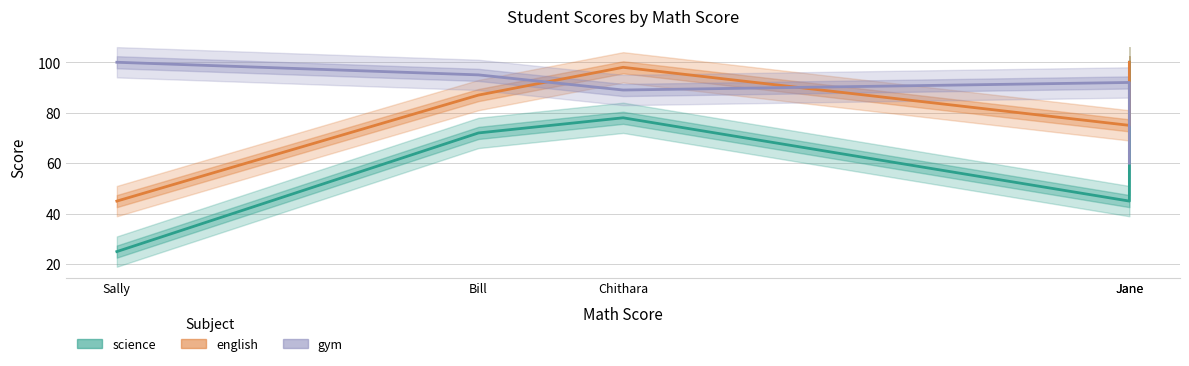

True or false: science and english intersect in this chart.

False